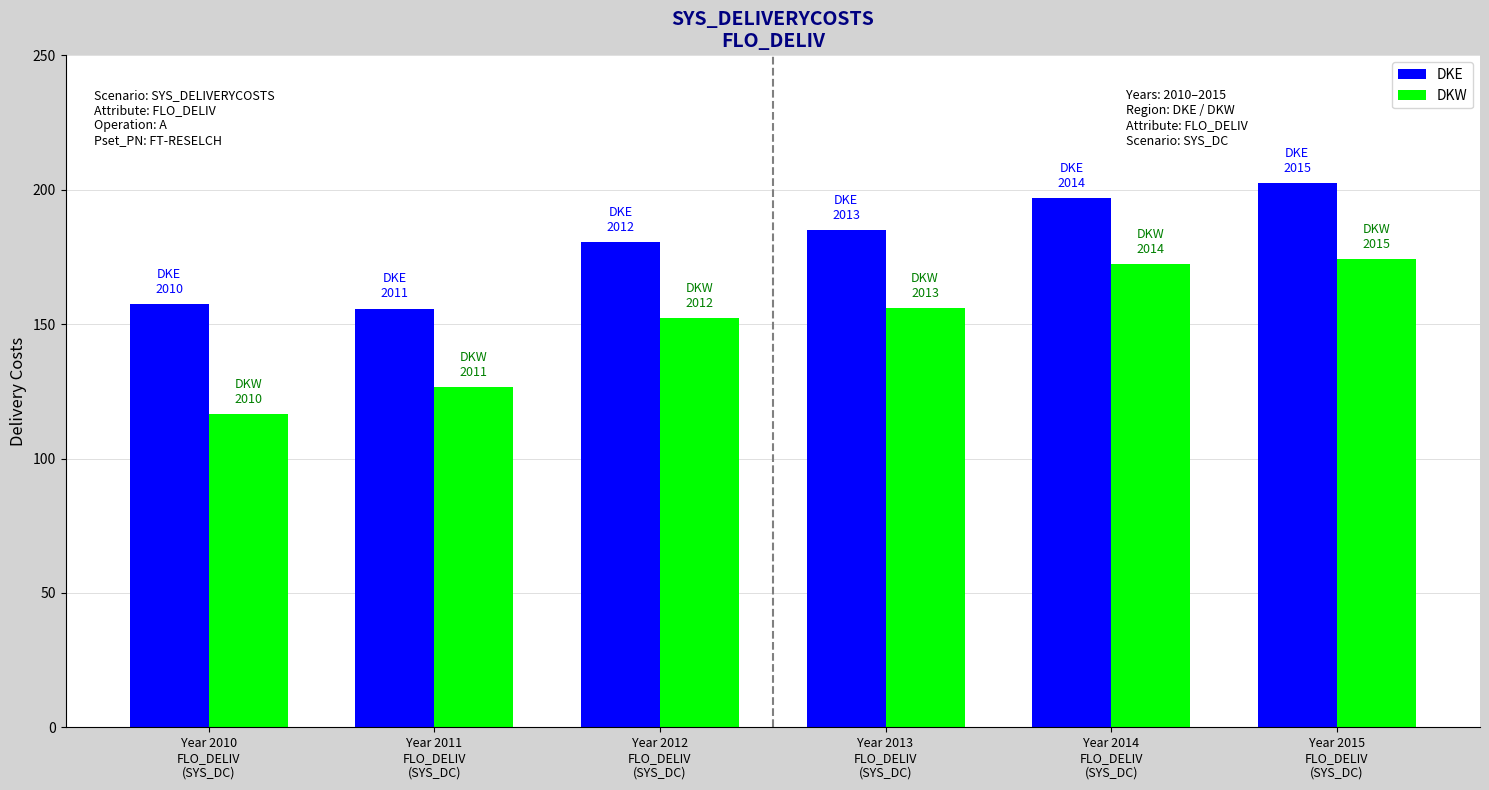

How many bars are there in each group?

2